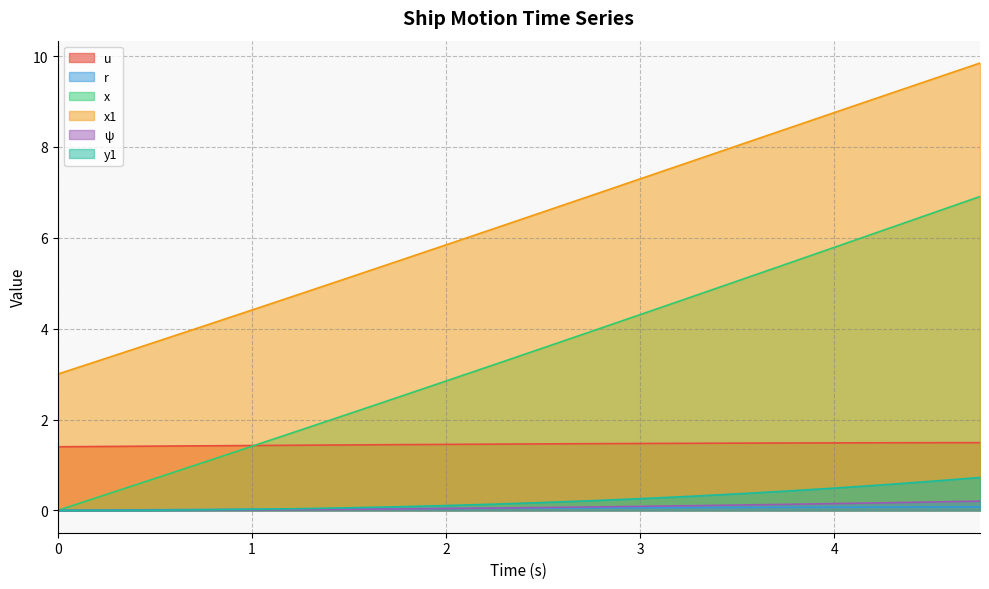

Which has a higher value, 3.0 or 3.75?

3.75